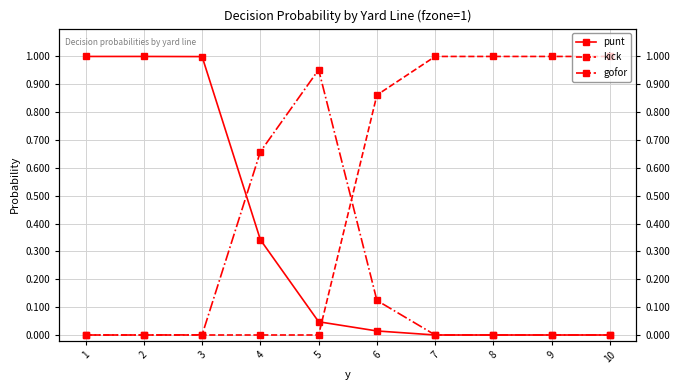

List the labels in order of gofor value, smallest first.

1, 2, 7, 8, 9, 10, 3, 6, 4, 5